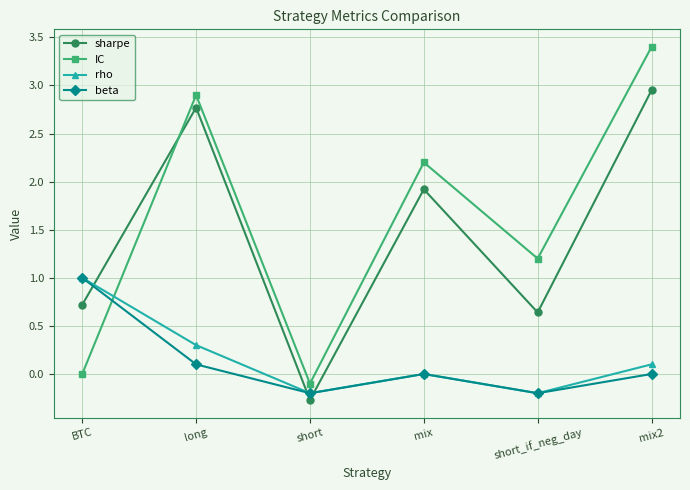

True or false: IC and beta cross at least once.

True